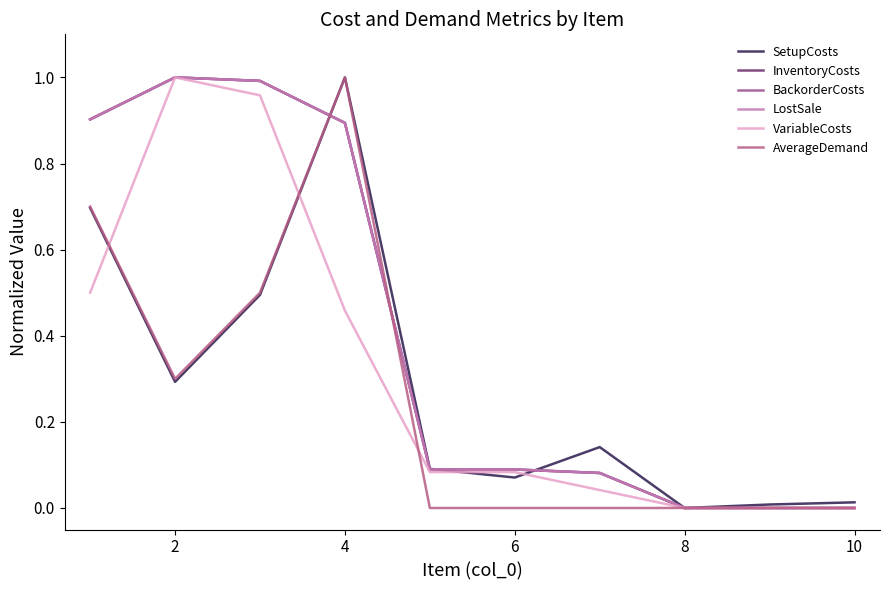

Is this an area chart (filled region under the line)?

No